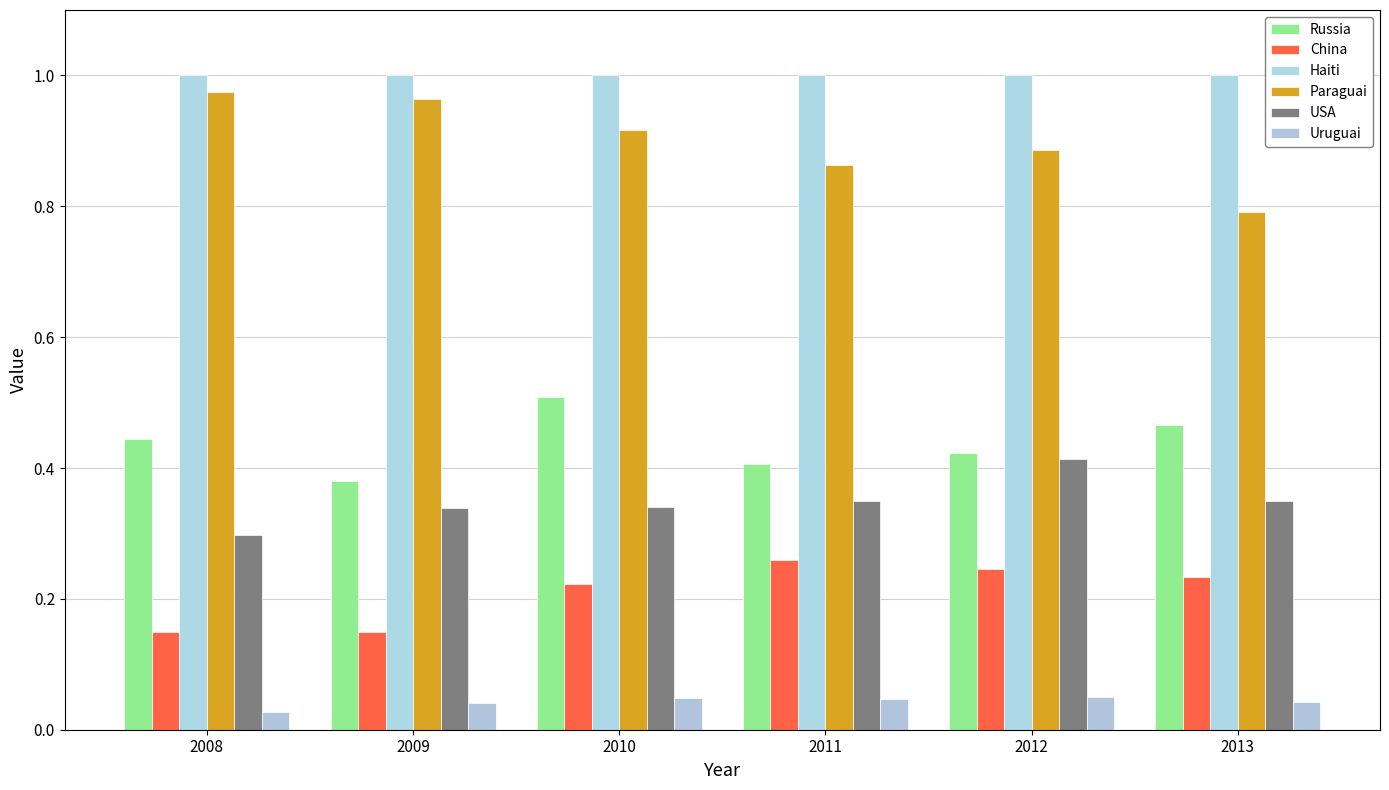

What is the total value across all series at 2008?

2.9